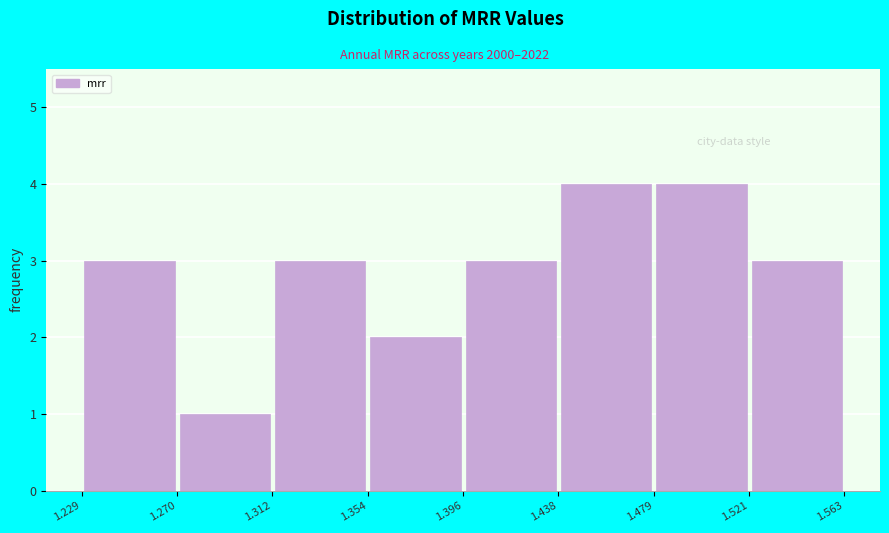

Reading left to right, list every bar in this chart as the range it spans on the x-axis followed by its height. The values are not printed on the chart, so give them approximately, as read against the axis.

1.229 to 1.270: 3
1.270 to 1.312: 1
1.312 to 1.354: 3
1.354 to 1.396: 2
1.396 to 1.438: 3
1.438 to 1.479: 4
1.479 to 1.521: 4
1.521 to 1.563: 3